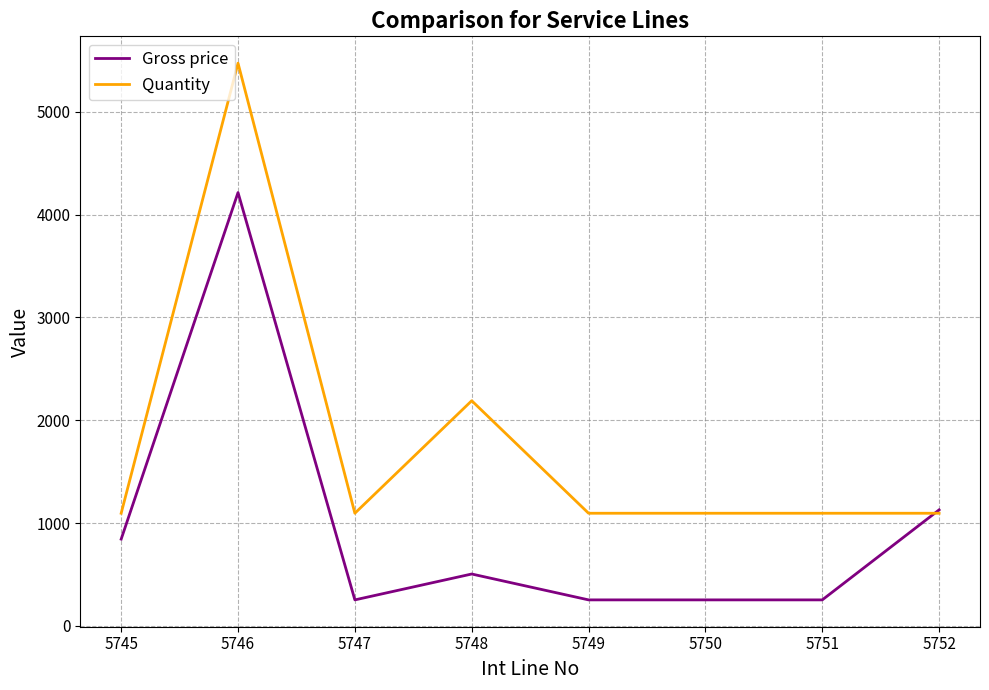

Which series ends up on top after the final intersection of Gross price and Quantity?

Gross price